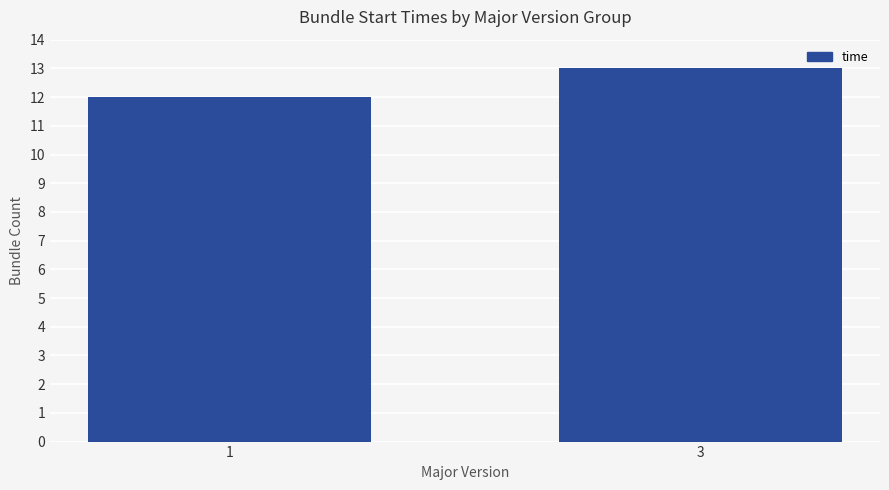

Which label corresponds to the largest value in the chart?

3